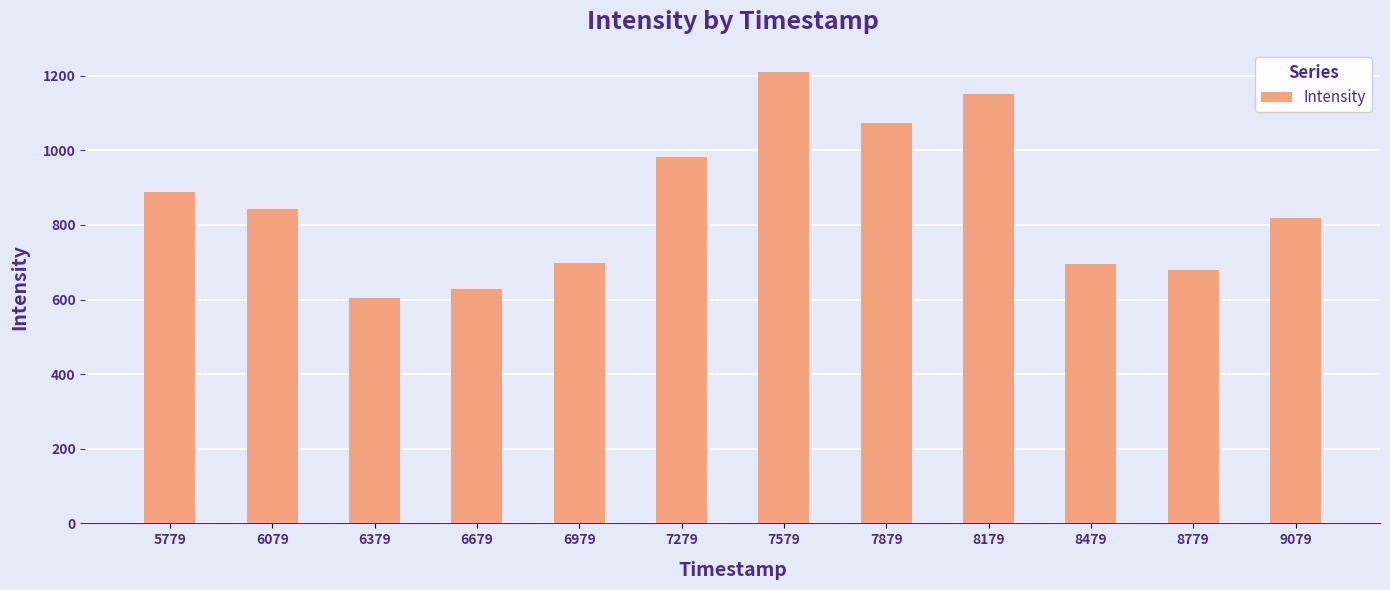

What is the change in value from 5779 to 6679?

-260.9